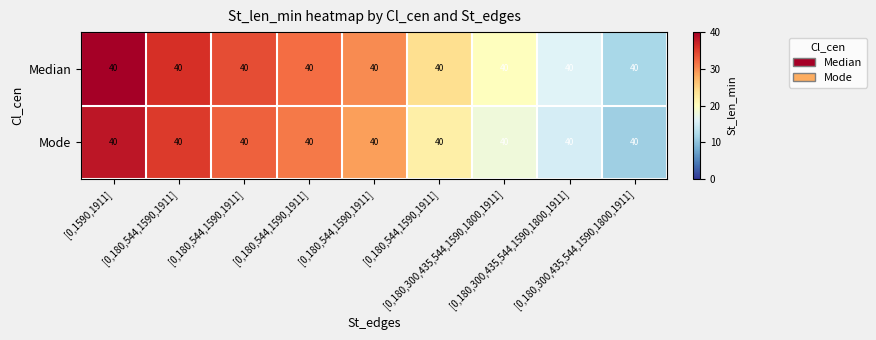

Which series has the largest total across all categories?

Median